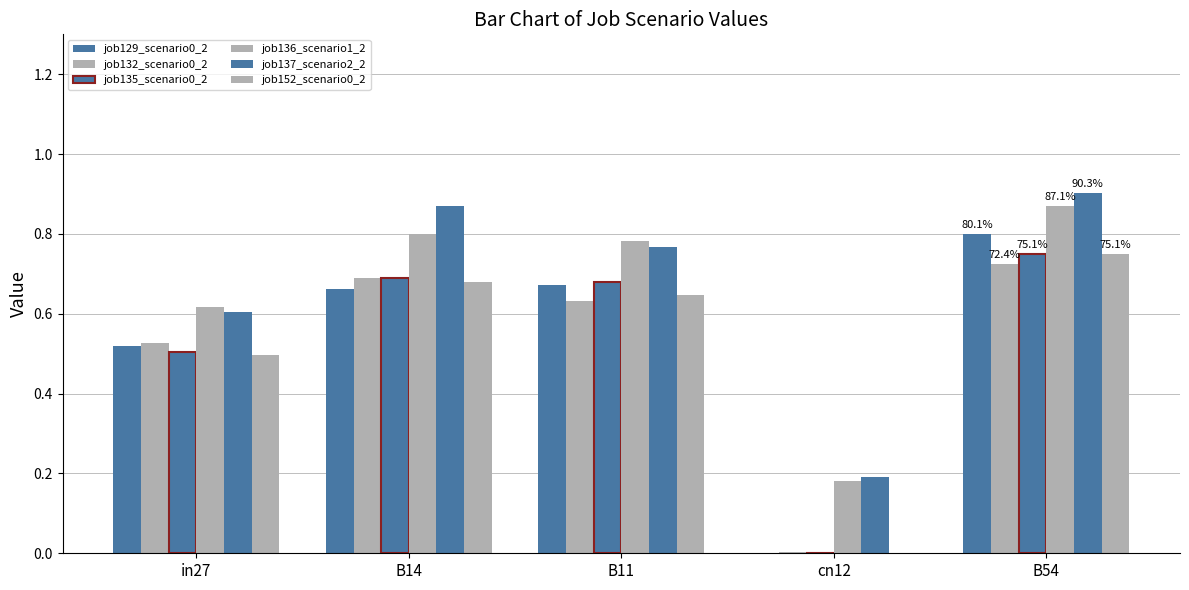

How many distinct data groups are displayed?

6